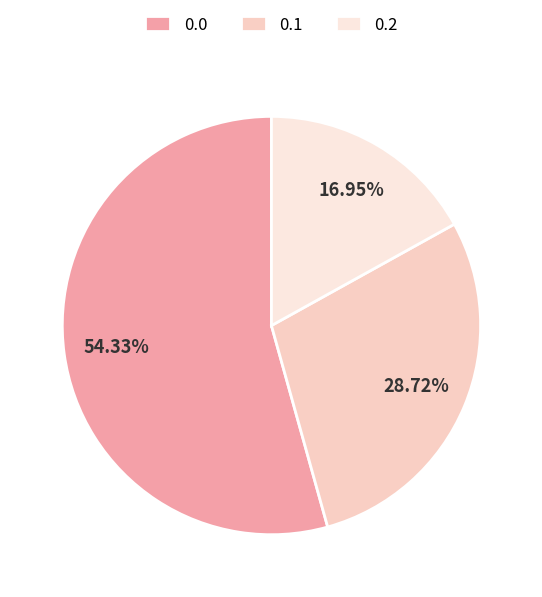

To the nearest percent, what is the difference between the largest and smallest slice percentages?

37%